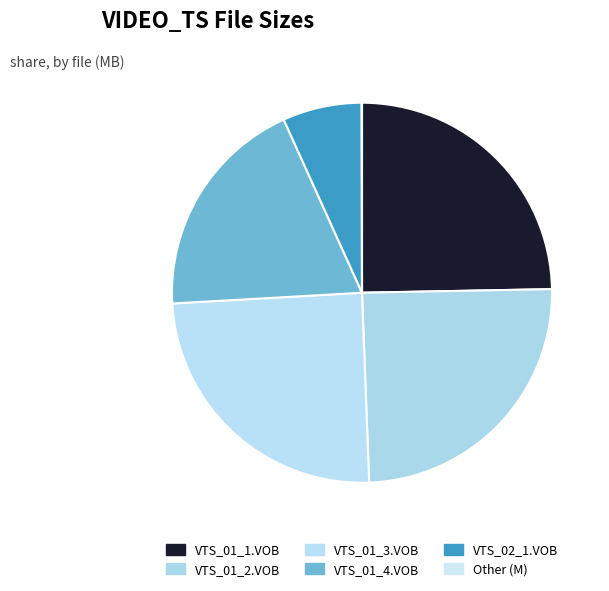

Rank the categories by value from lowest to highest.

Other (M), VTS_02_1.VOB, VTS_01_4.VOB, VTS_01_1.VOB, VTS_01_2.VOB, VTS_01_3.VOB